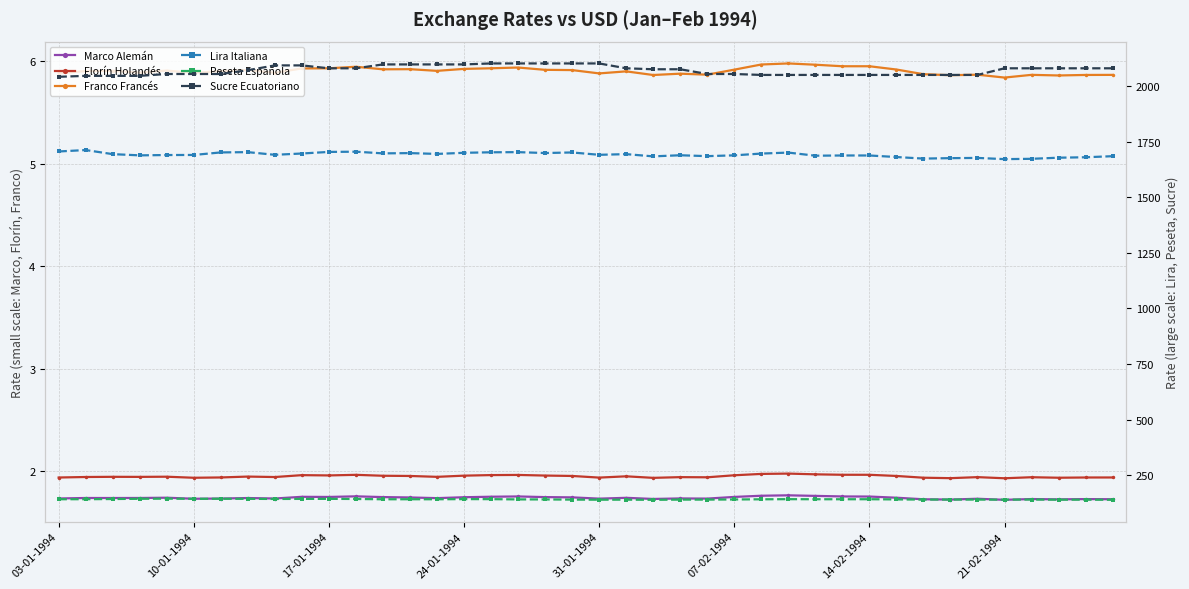

What is the smallest value displayed?

1.7